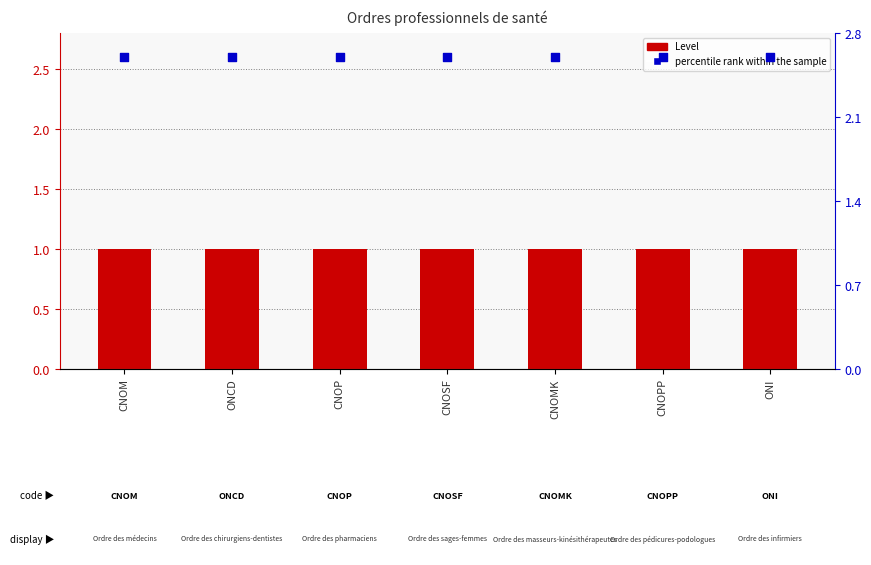

At how many categories does at least one series exceed 1?

7